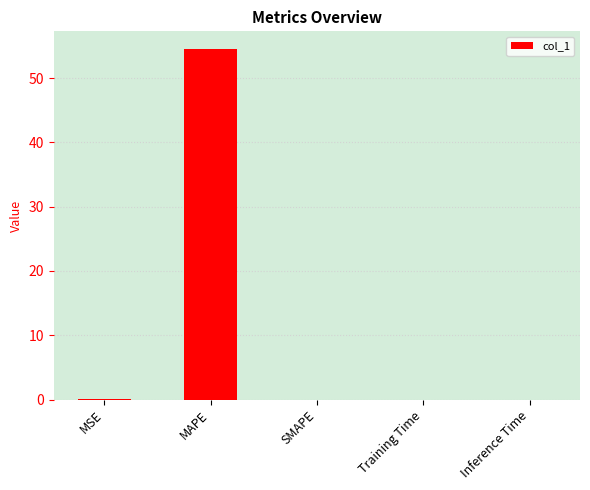

What is the greatest value displayed?

54.5